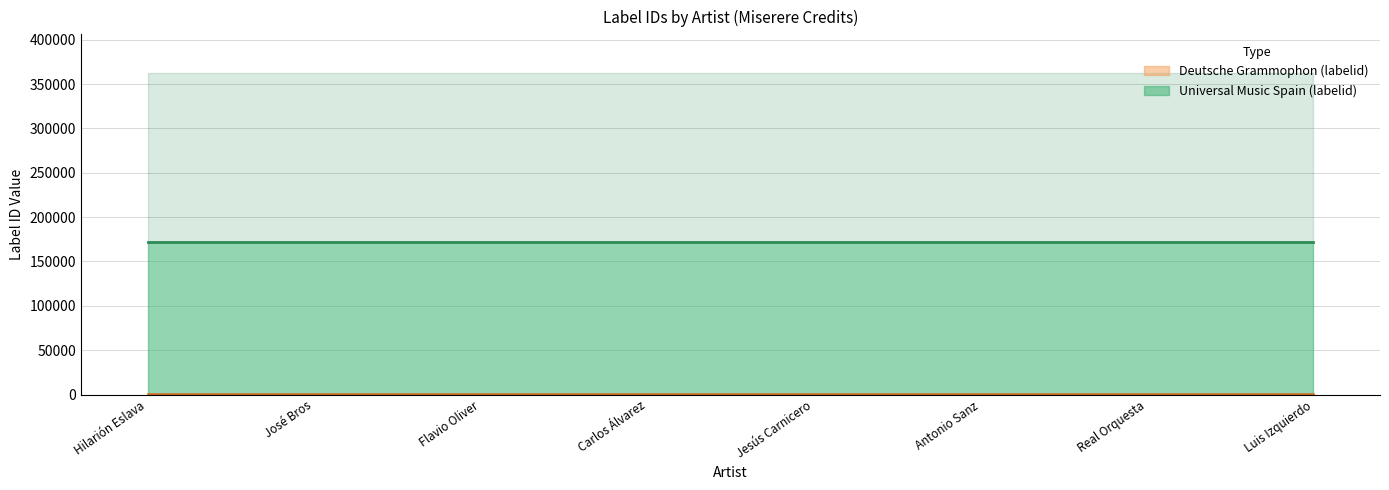

Reading right to left, transcribe all the data shown in this chart.

Universal Music Spain (labelid): Luis Izquierdo=171444	Real Orquesta=171444	Antonio Sanz=171444	Jesús Carnicero=171444	Carlos Álvarez=171444	Flavio Oliver=171444	José Bros=171444	Hilarión Eslava=171444
Deutsche Grammophon (labelid): Luis Izquierdo=743	Real Orquesta=743	Antonio Sanz=743	Jesús Carnicero=743	Carlos Álvarez=743	Flavio Oliver=743	José Bros=743	Hilarión Eslava=743